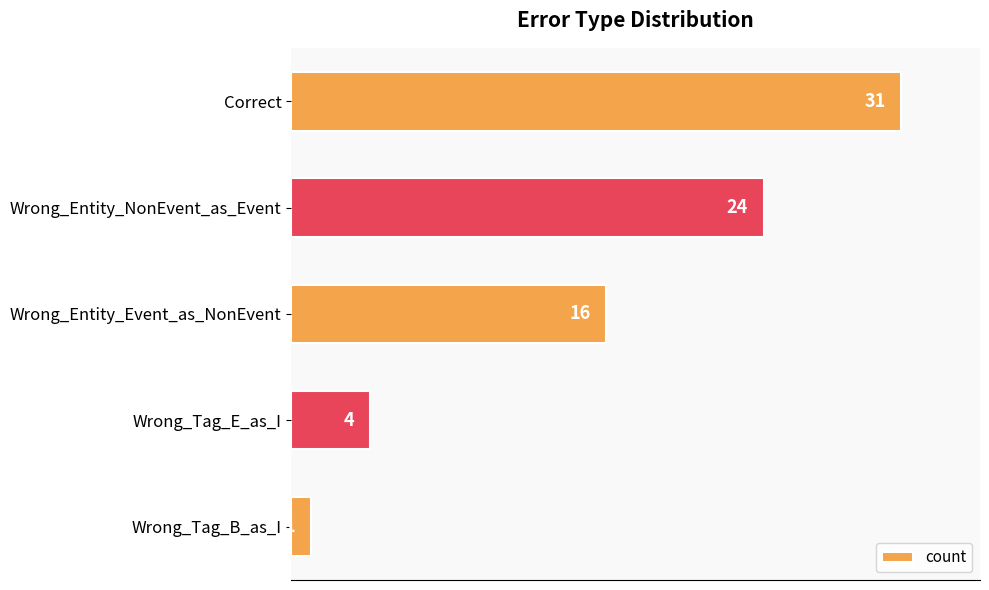

What is the sum of the values at Correct and Wrong_Entity_Event_as_NonEvent?

47